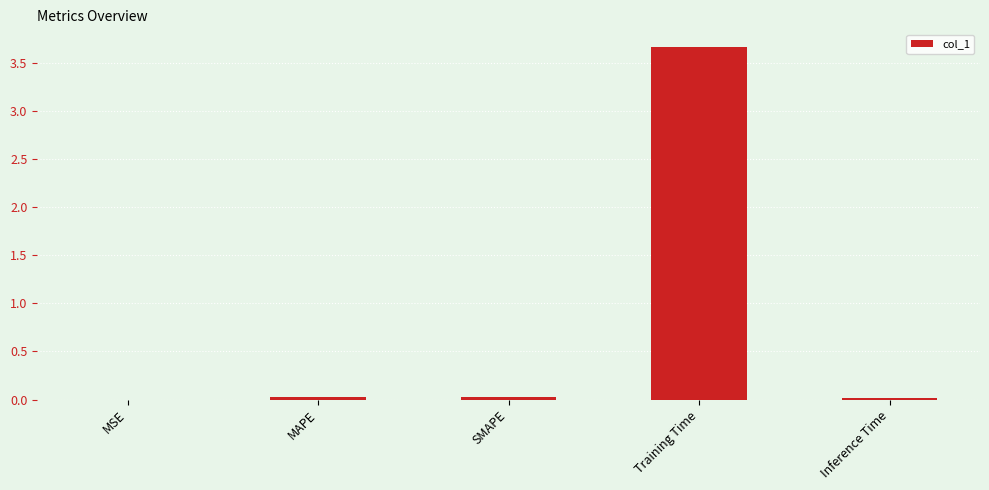

The chart shows a value of 1.8 at Training Time. True or false?

False